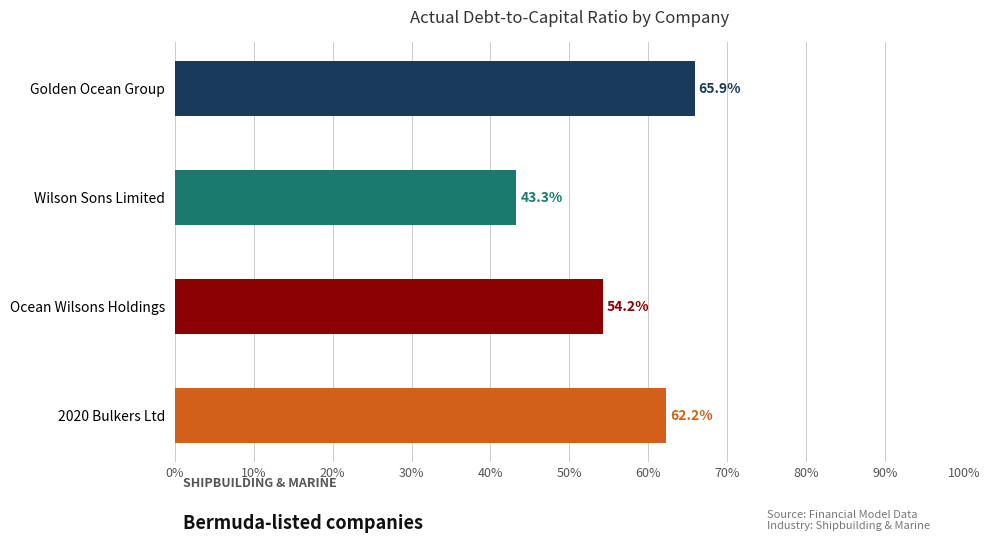

What is the average value?

56.4